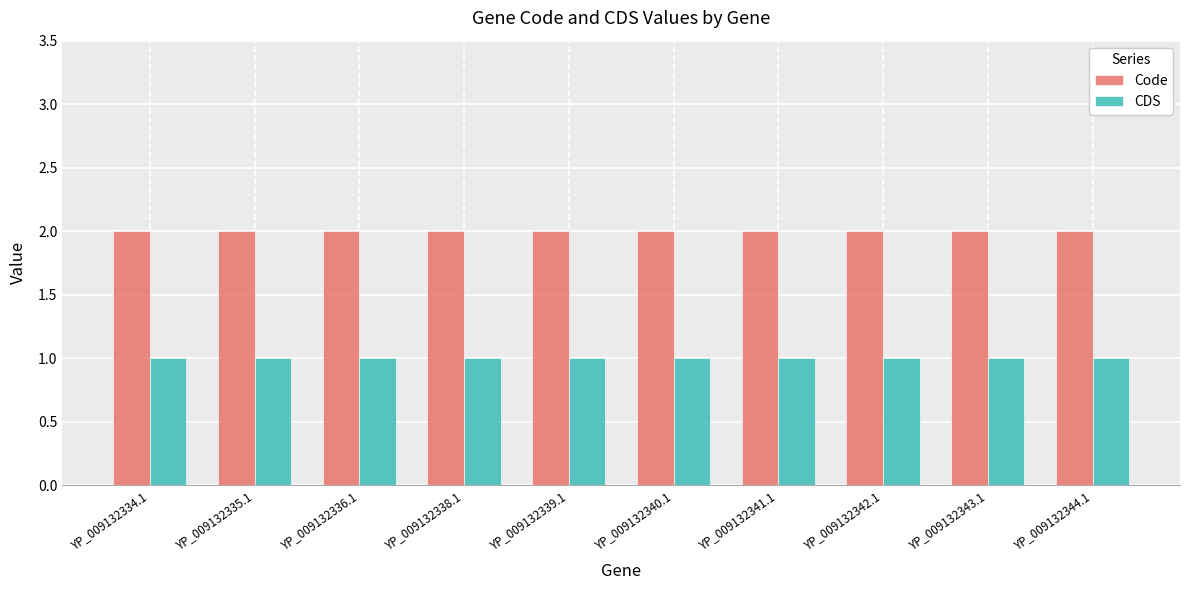

What is the difference between the highest and lowest values at YP_009132341.1?

1